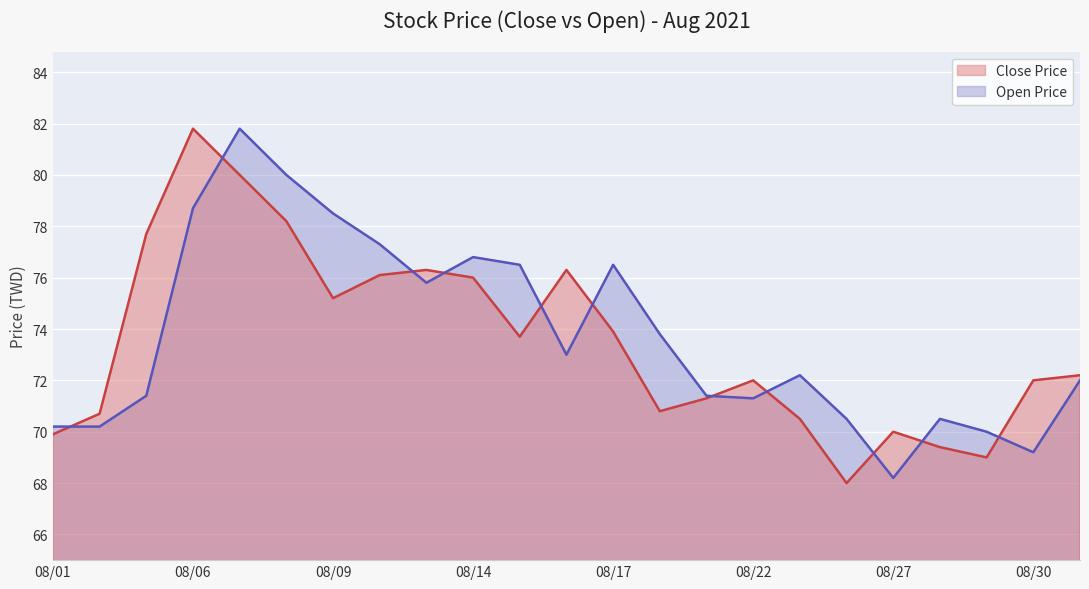

In Close Price, how many points are higher than both neighbors (excluding endpoints)?

5